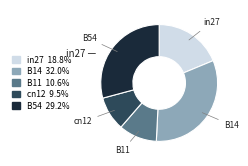

Rank the categories by value from highest to lowest.

B14, B54, in27, B11, cn12